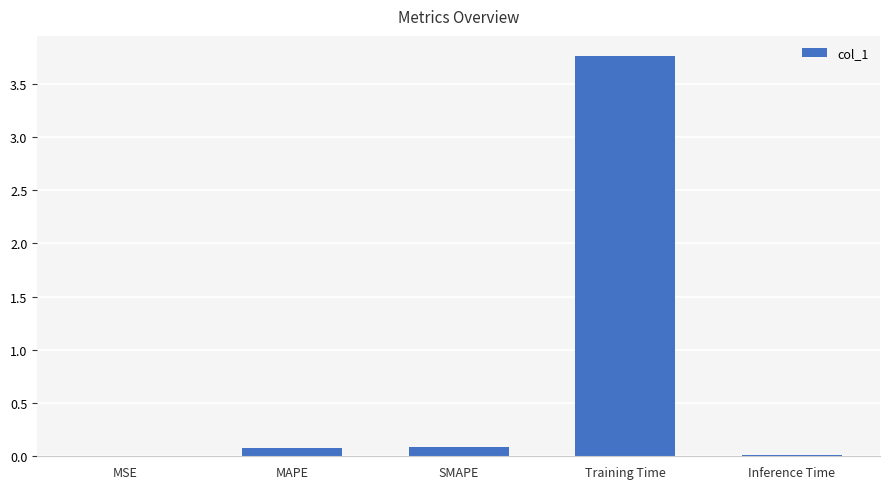

Between SMAPE and Training Time, which is larger?

Training Time